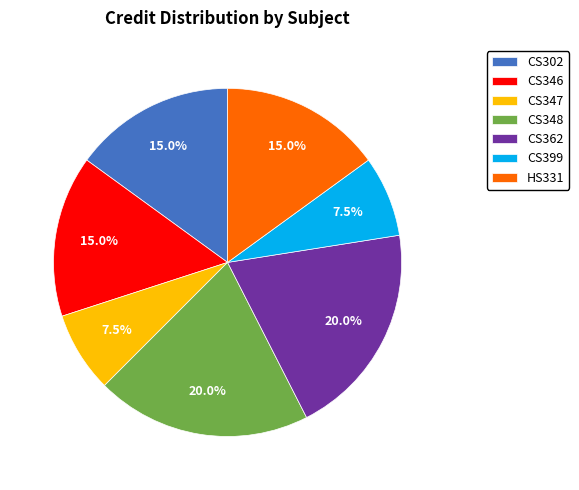

Which has a higher value, CS399 or CS302?

CS302